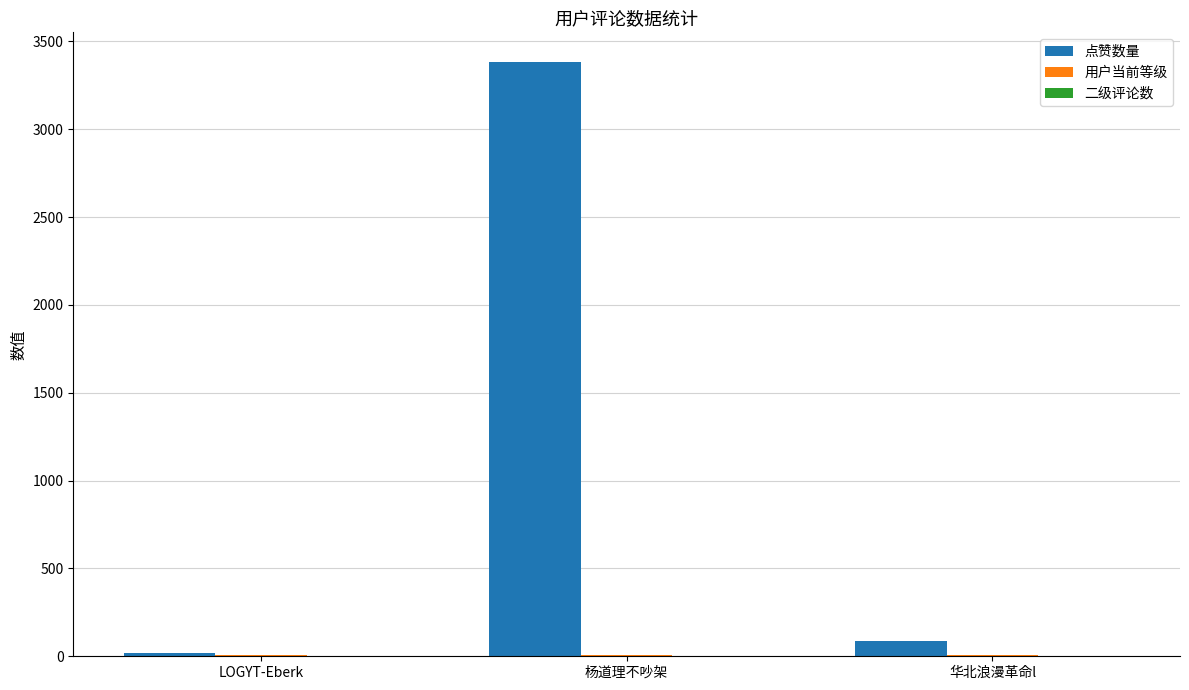

Count the number of categories in the chart.

3